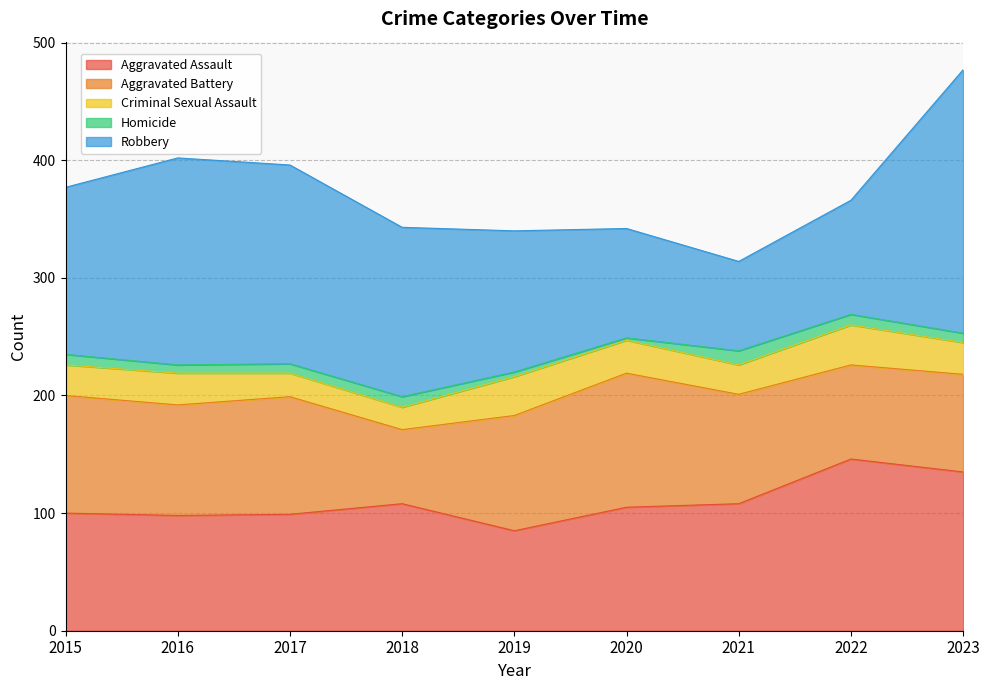

What is the average value of the Aggravated Assault series?

109